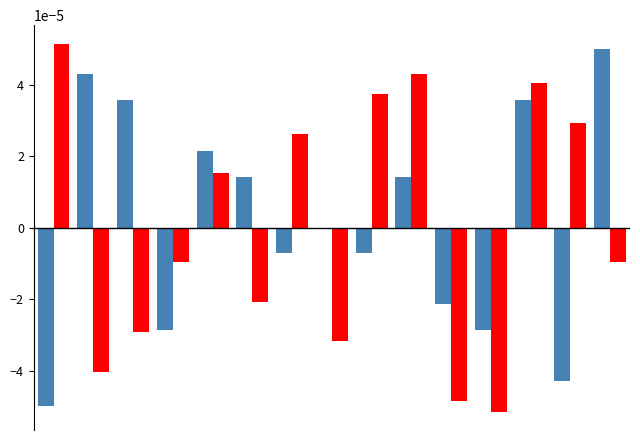

How many data points does each series have?

15